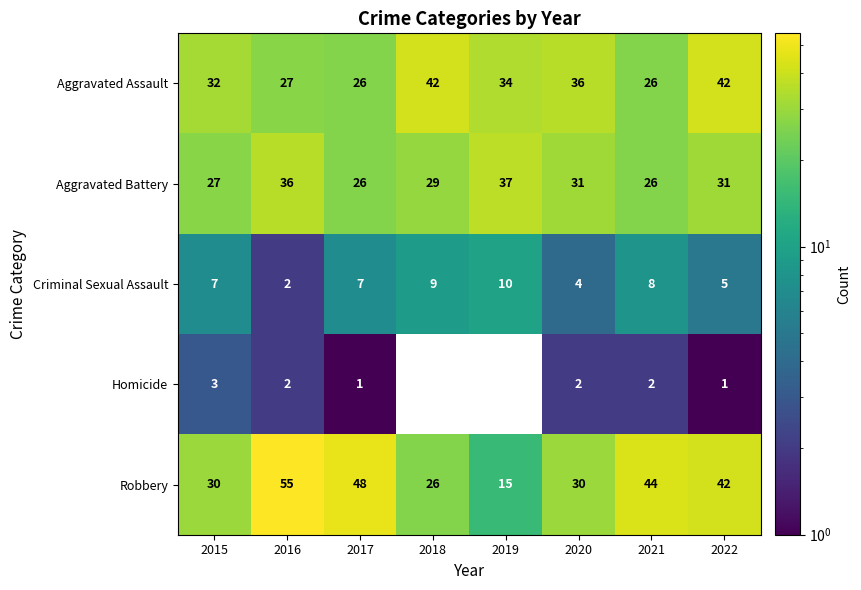

What is the greatest value displayed?

55